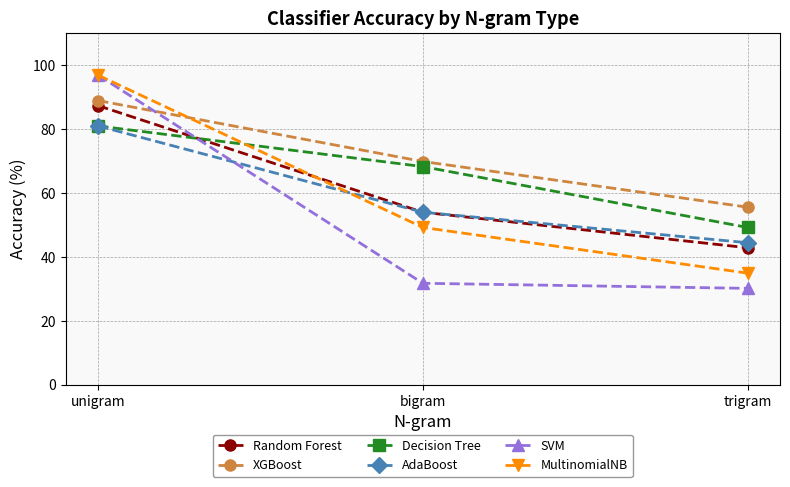

What is the label of the 3rd point from the right?

unigram